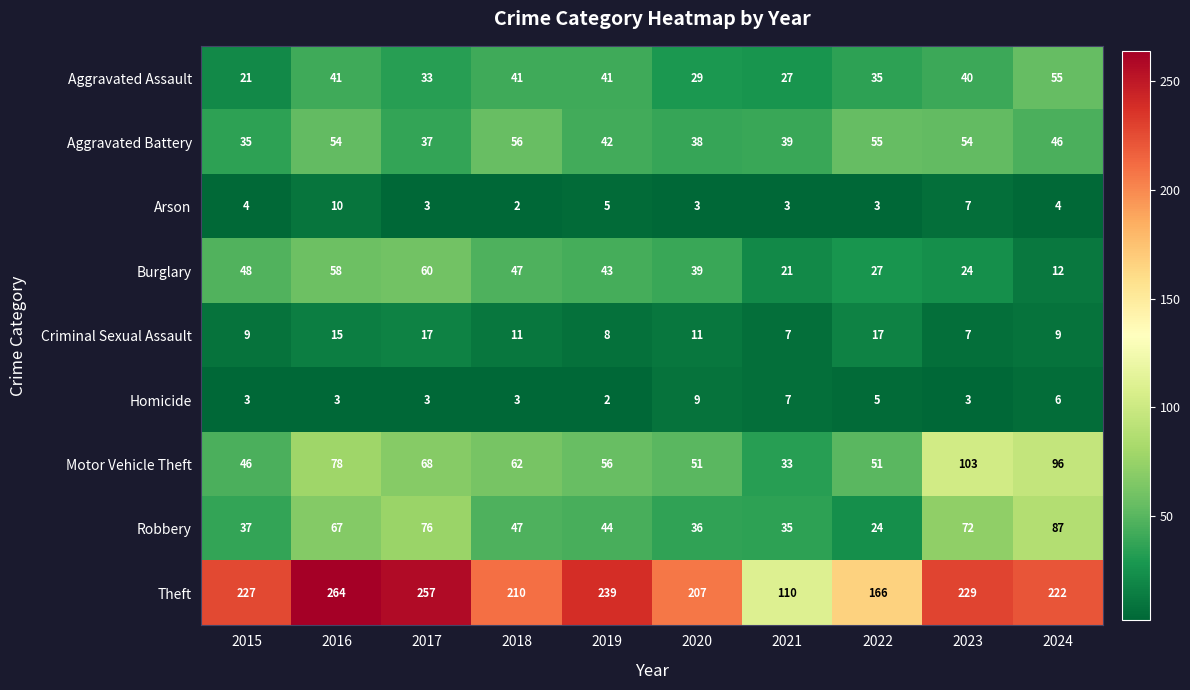

At 2024, list the series in order from smallest to largest.

Arson, Homicide, Criminal Sexual Assault, Burglary, Aggravated Battery, Aggravated Assault, Robbery, Motor Vehicle Theft, Theft